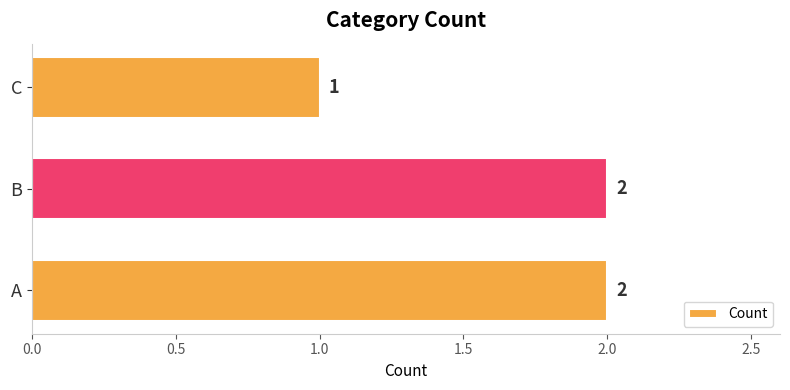

The value at B is 1. True or false?

False